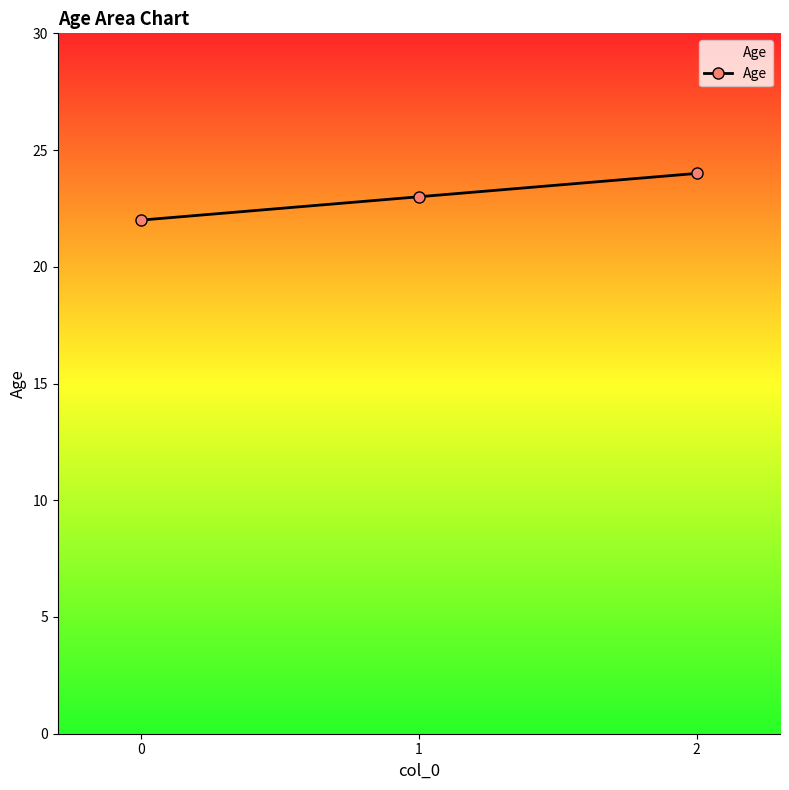

What is the difference between the values at 1 and 2?

1